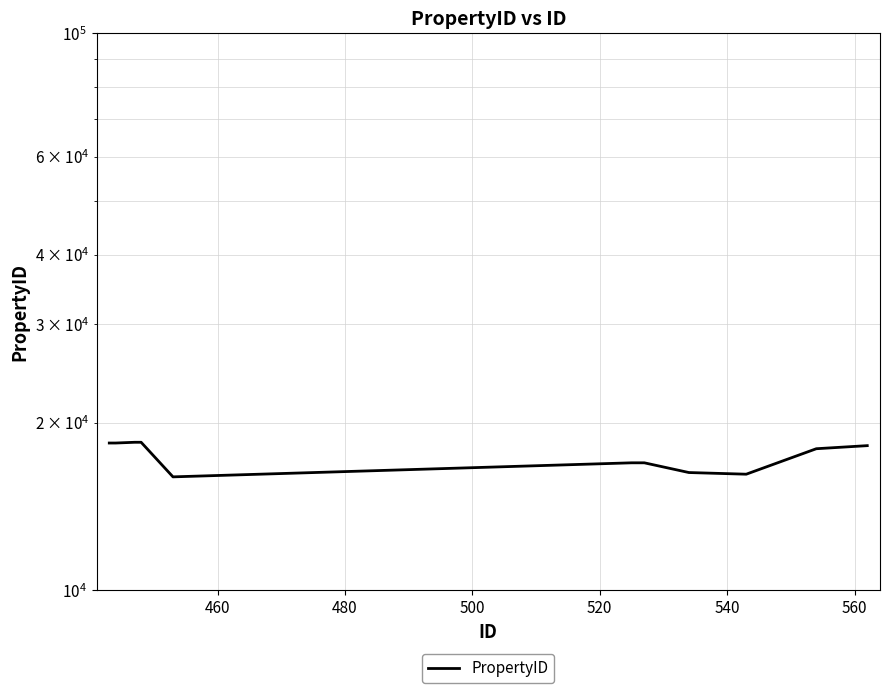

What position from the left is 540?

6